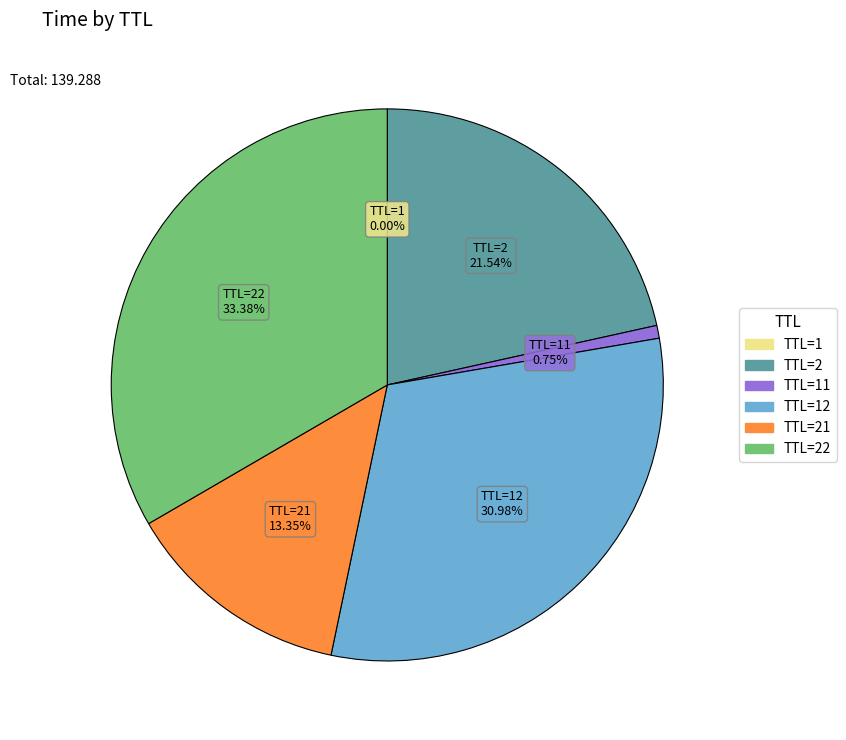

Is there any slice that represents more than half of the pie?

No